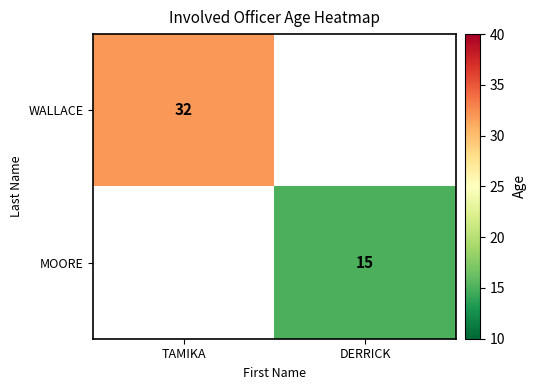

List the labels in order of WALLACE value, smallest first.

TAMIKA, DERRICK